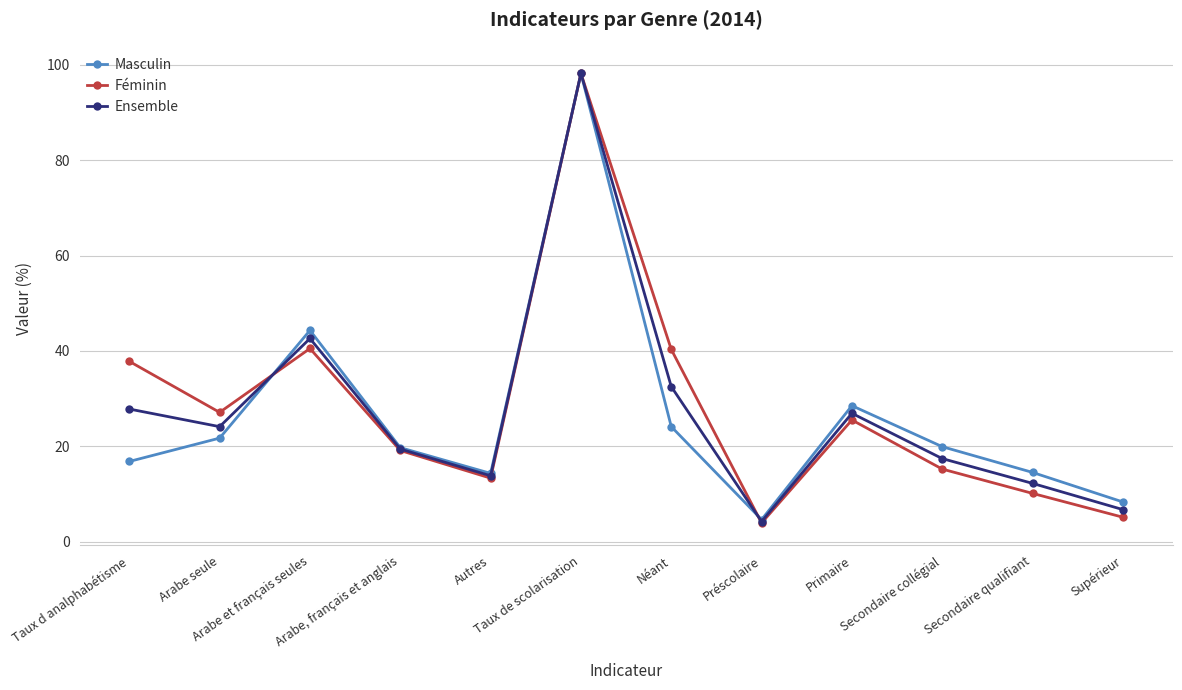

Rank the categories by Masculin value from lowest to highest.

Préscolaire, Supérieur, Autres, Secondaire qualifiant, Taux d analphabétisme, Arabe, français et anglais, Secondaire collégial, Arabe seule, Néant, Primaire, Arabe et français seules, Taux de scolarisation